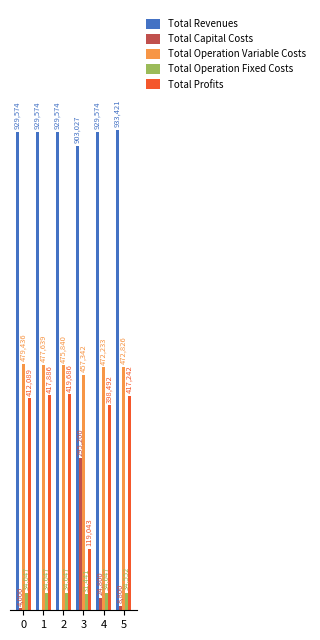

Are the bars grouped side by side (vs. stacked)?

Yes